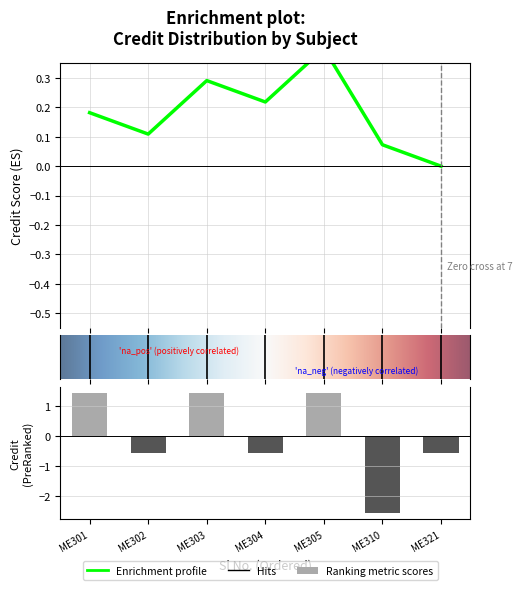

What is the minimum value shown in the chart?

-2.6